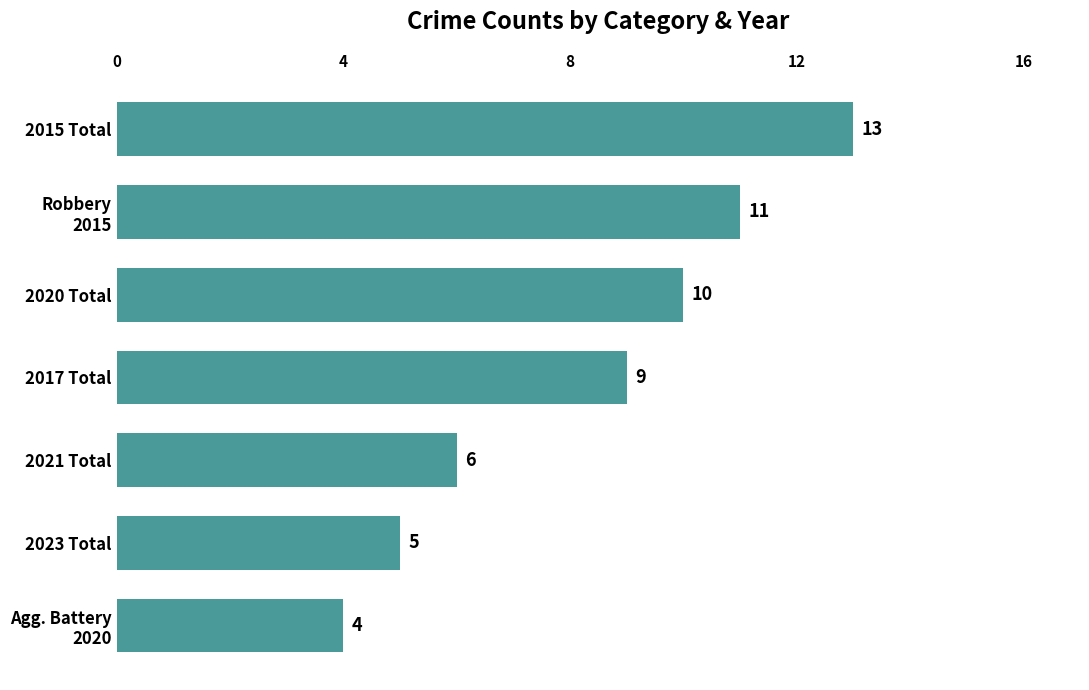

Between 2017 Total and 2021 Total, which is larger?

2017 Total